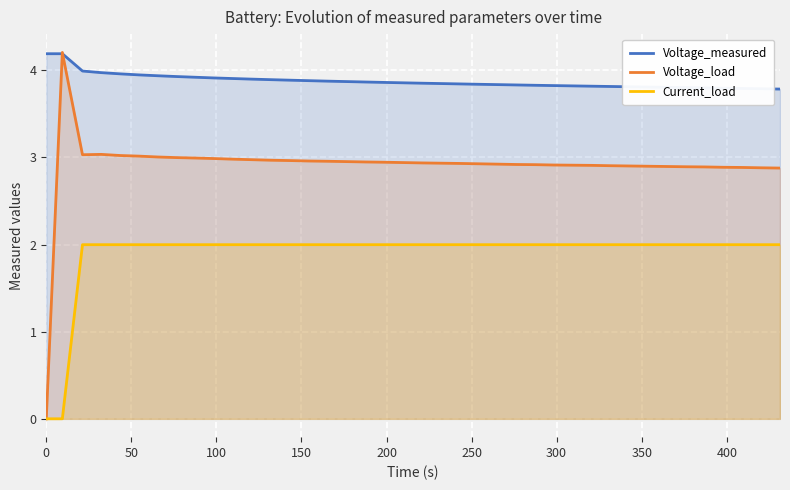

True or false: Current_load and Voltage_measured cross at least once.

False